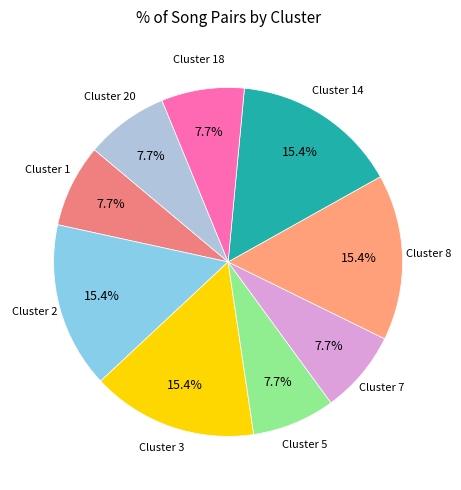

Is there a majority slice in this chart?

No